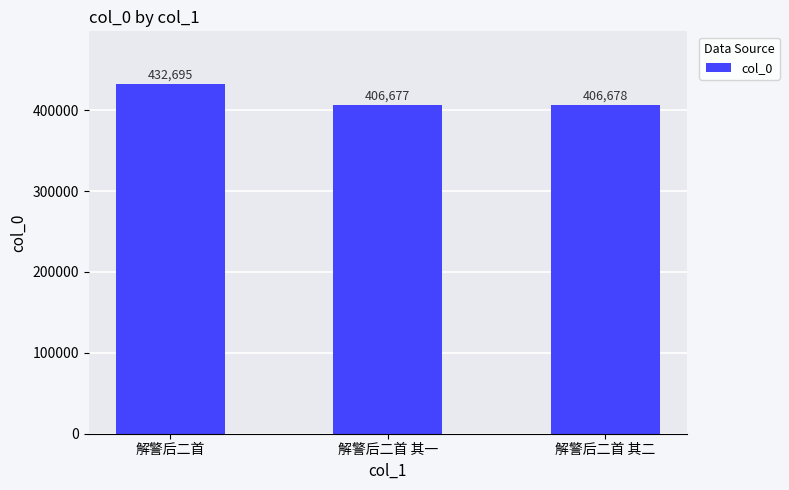

True or false: the data shows 553296 at 解警后二首 其二.

False